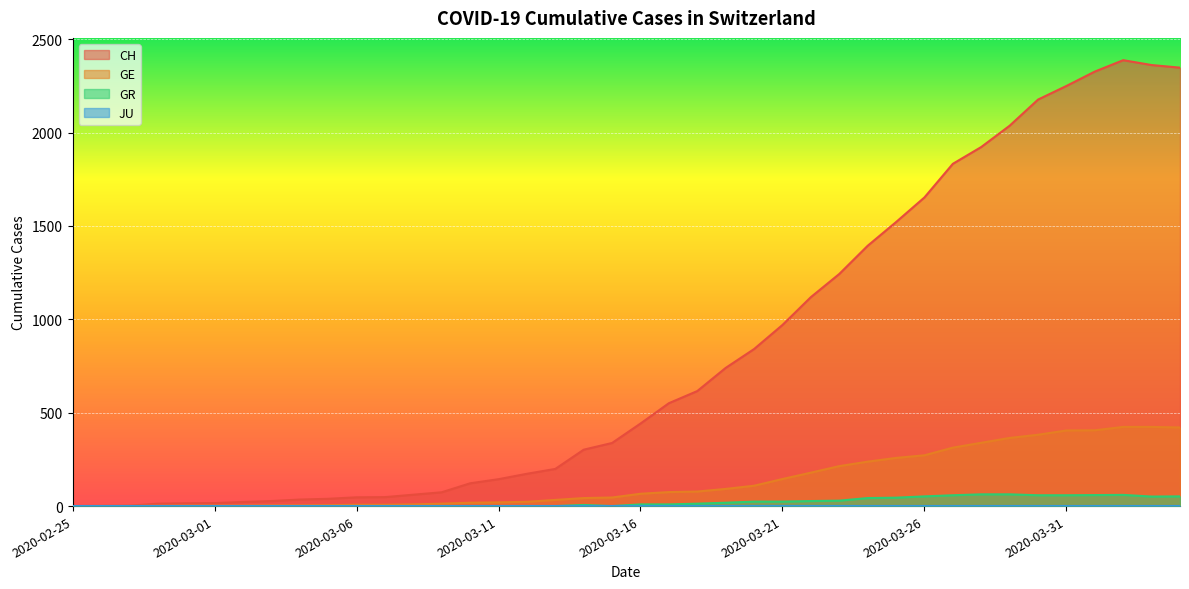

True or false: CH and GR cross at least once.

False